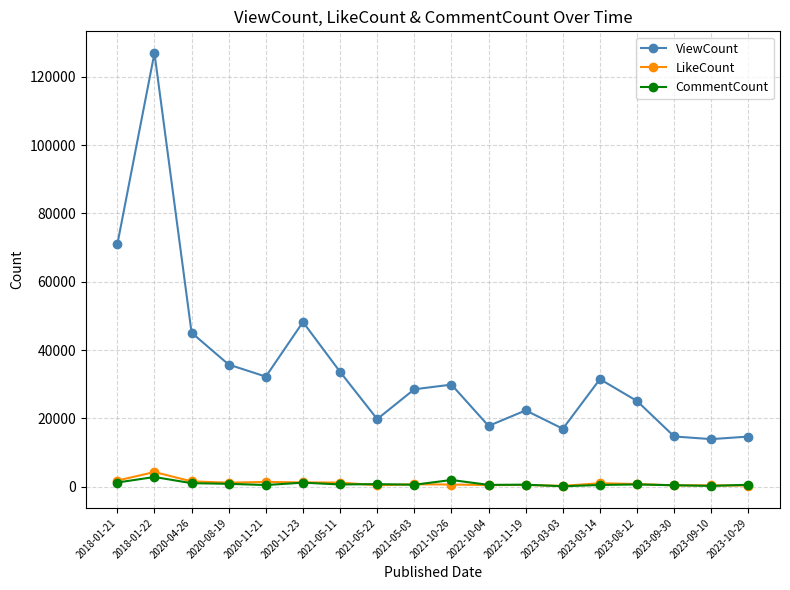

True or false: LikeCount and ViewCount cross at least once.

False